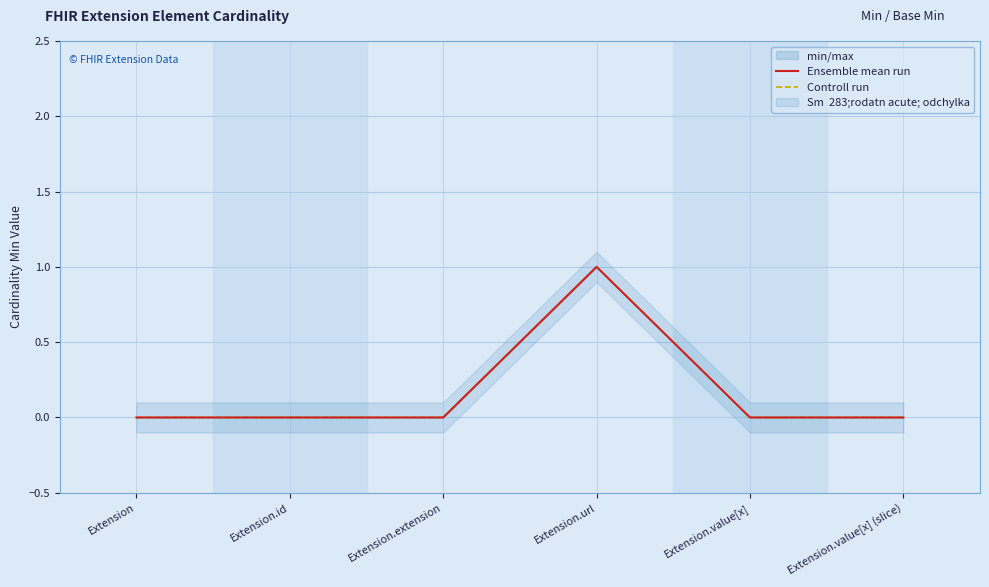

Where is Ensemble mean run nearest to the value 0?

Extension